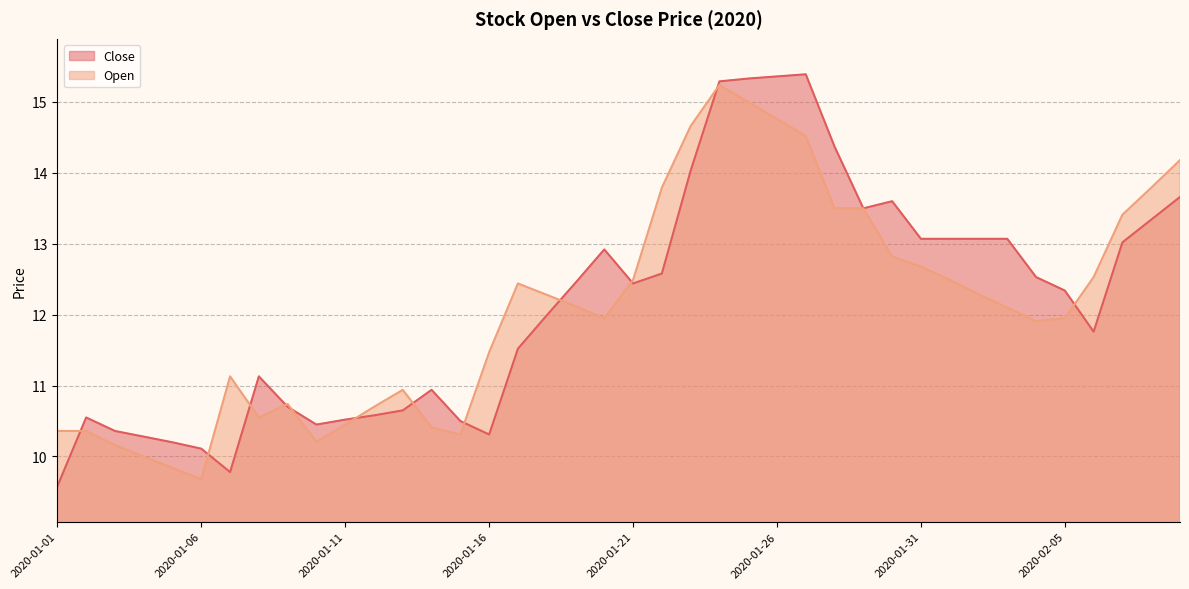

Which series has the widest spread of values?

Close